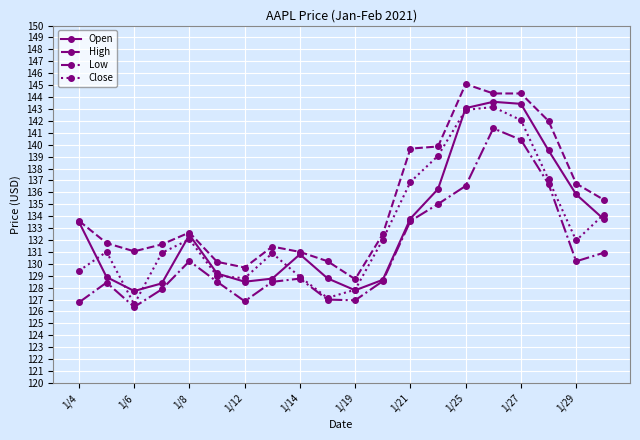

What is the value of the Close point at the 5th from the left?

132.1